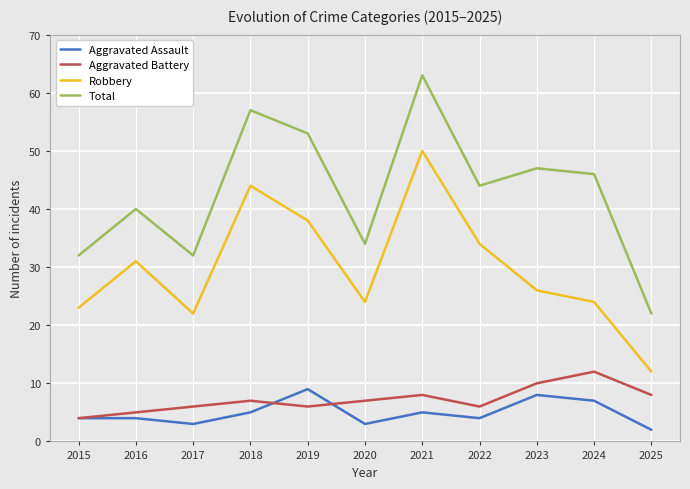

At which label does Total first exceed 44?

2018